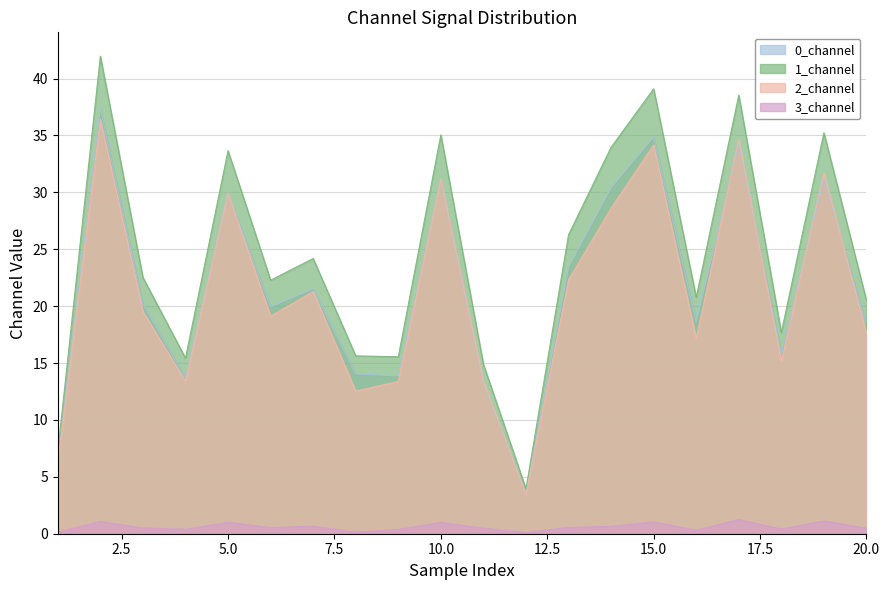

What is the smallest value displayed?

0.1